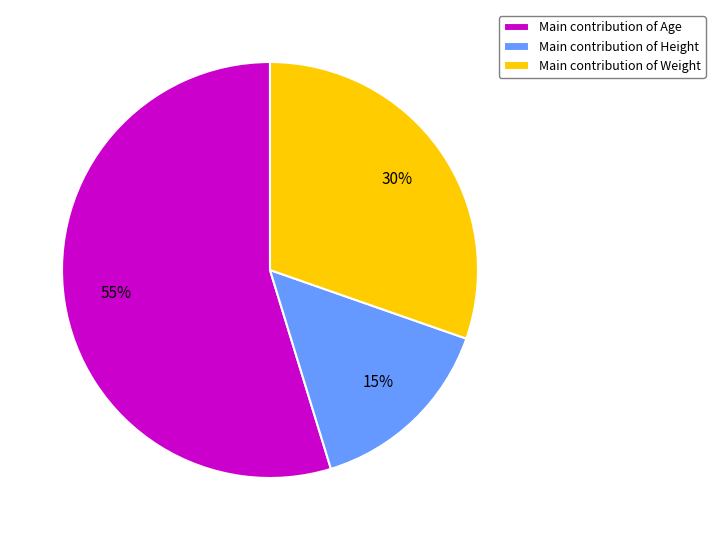

What percentage is the Main contribution of Height slice, to the nearest percent?

15%